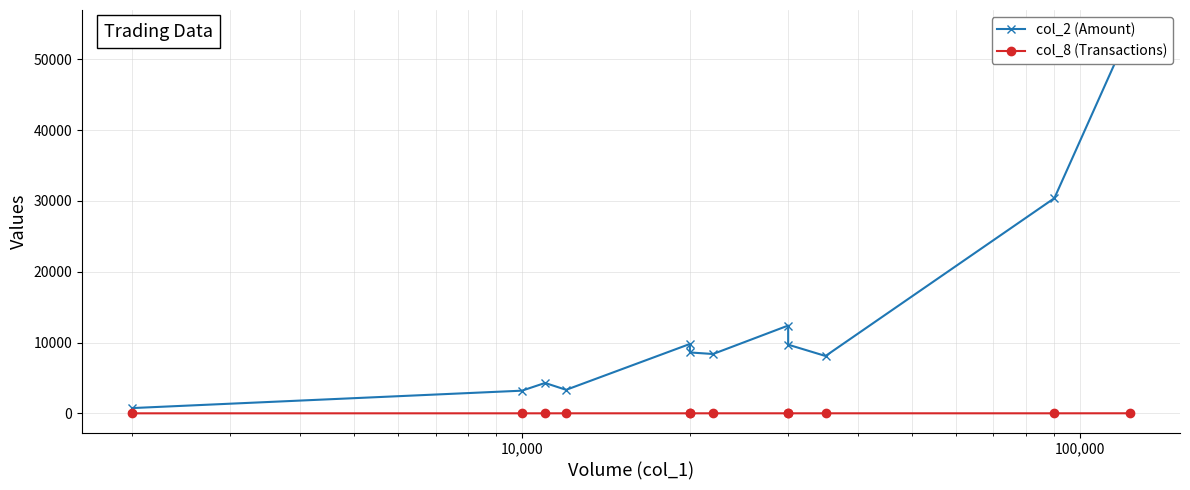

Does the chart have visible grid lines?

Yes